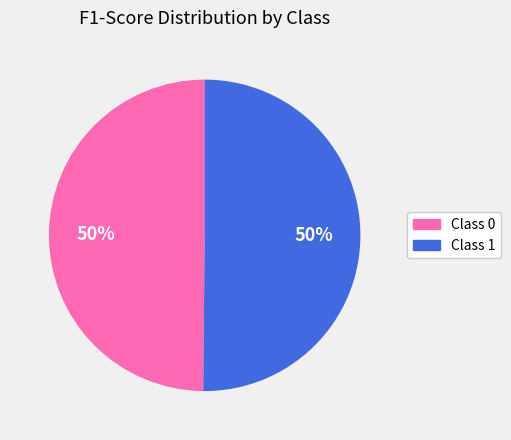

To the nearest percent, what is the average slice percentage?

50%